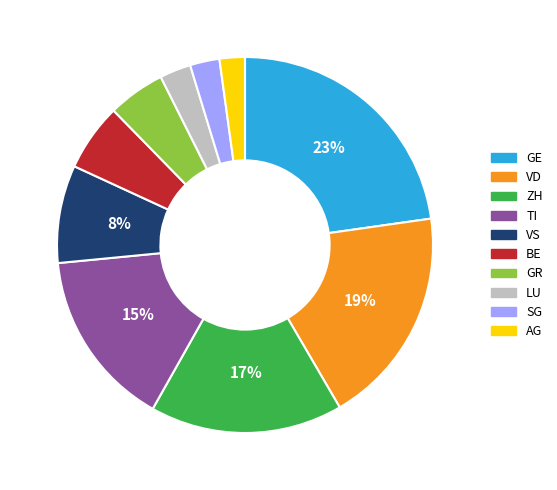

Combined, do VS and GE account for over 50%?

No